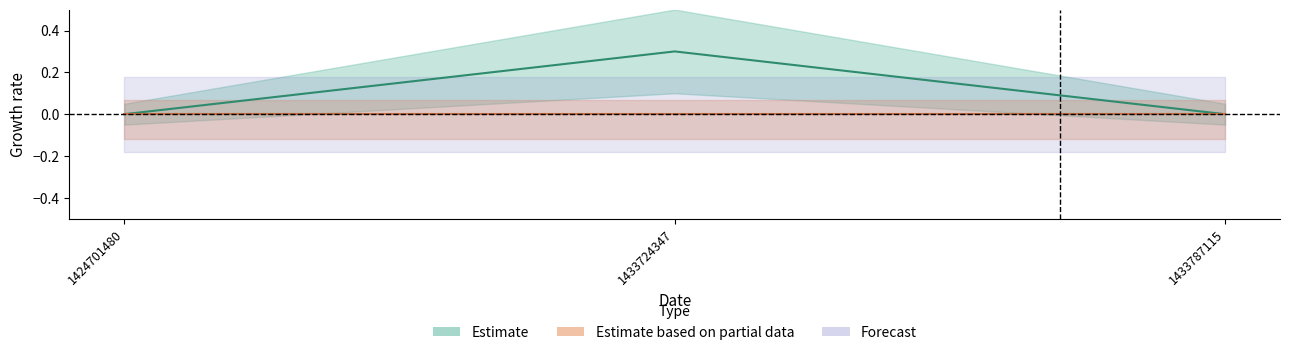

List the labels in order of value, smallest first.

1424701480, 1433787115, 1433724347